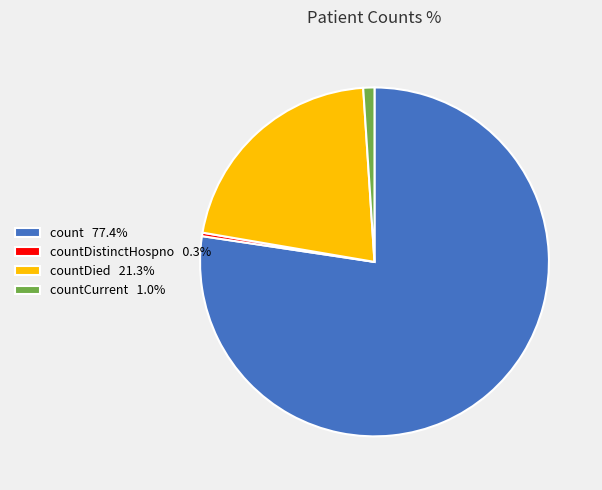

Combined, do count 77.4% and countCurrent 1.0% account for over 50%?

Yes